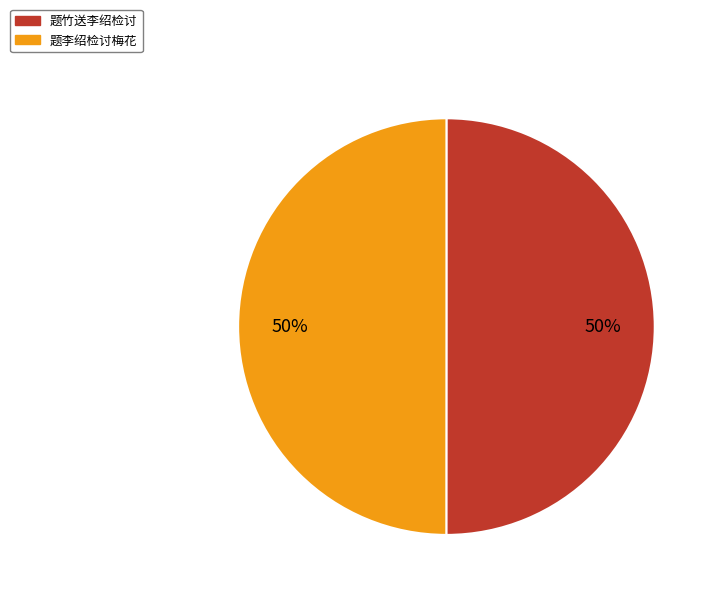

How many slices are in this pie chart?

2